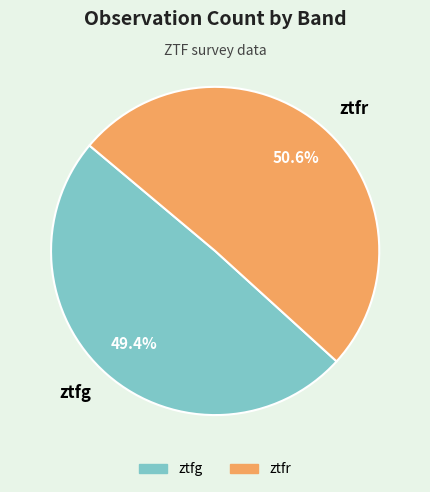

What is the ratio of the value at ztfg to the value at ztfr?

1.0